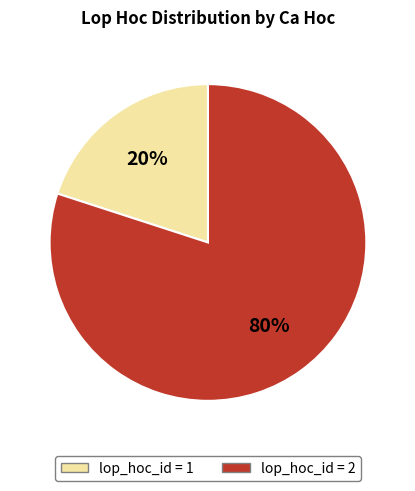

How many slices are in this pie chart?

2